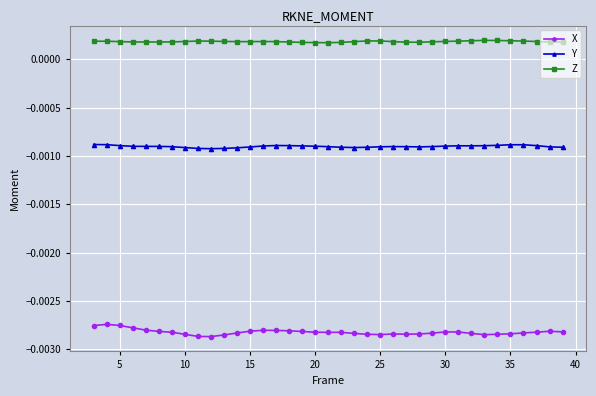

True or false: X and Z intersect in this chart.

False